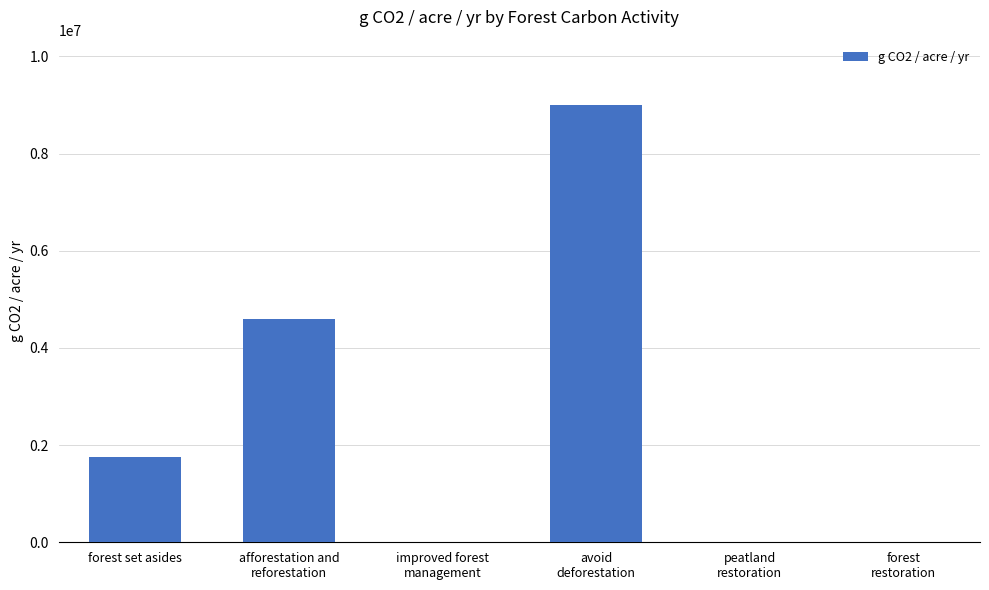

Reading left to right, transcribe all the data shown in this chart.

forest set asides=1746915.2	afforestation and
reforestation=4599764.3	improved forest
management=0.0	avoid
deforestation=8995468.4	peatland
restoration=0.0	forest
restoration=0.0